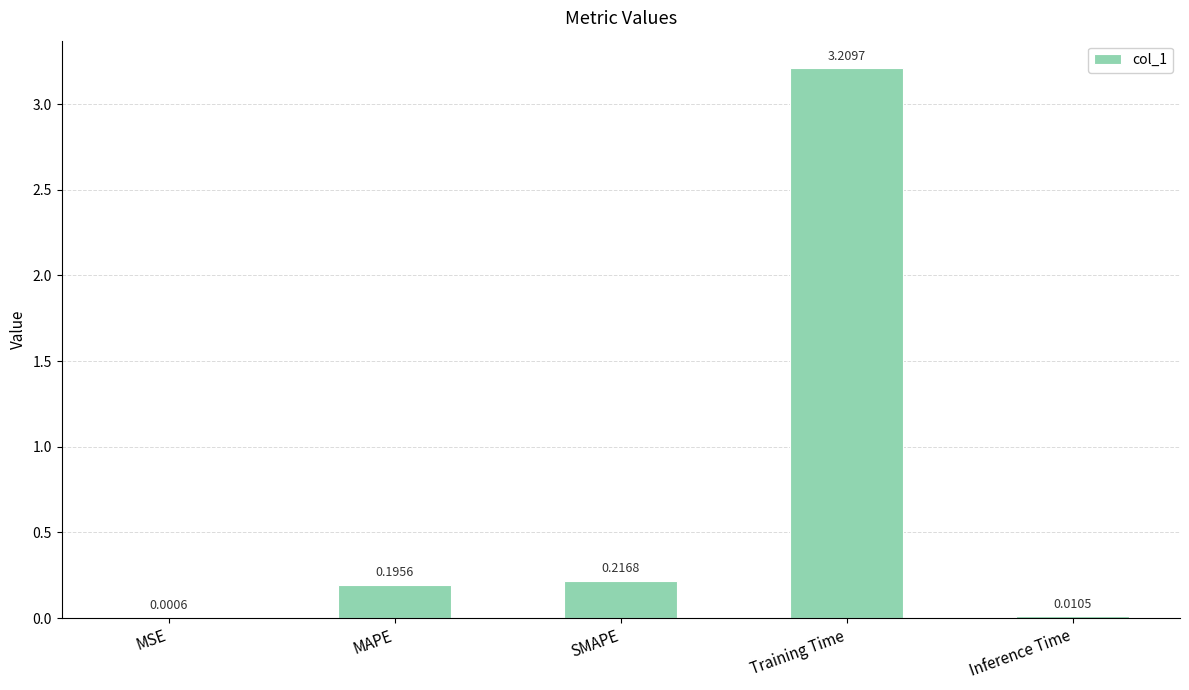

At which label is the value closest to 1?

SMAPE